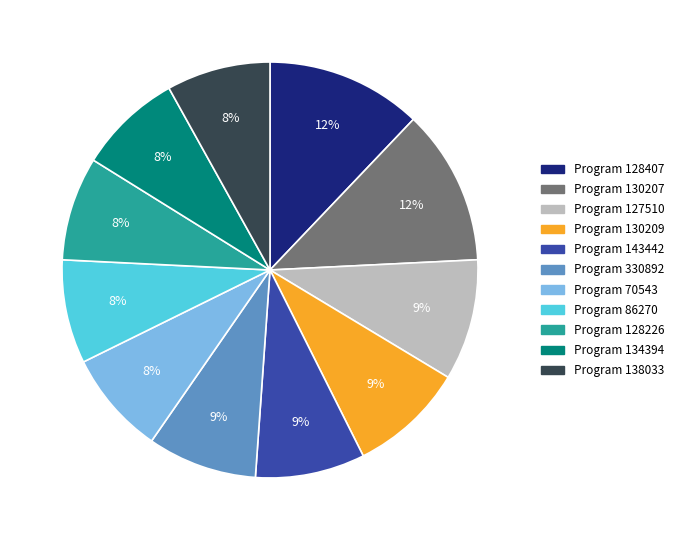

Is there any slice that represents more than half of the pie?

No